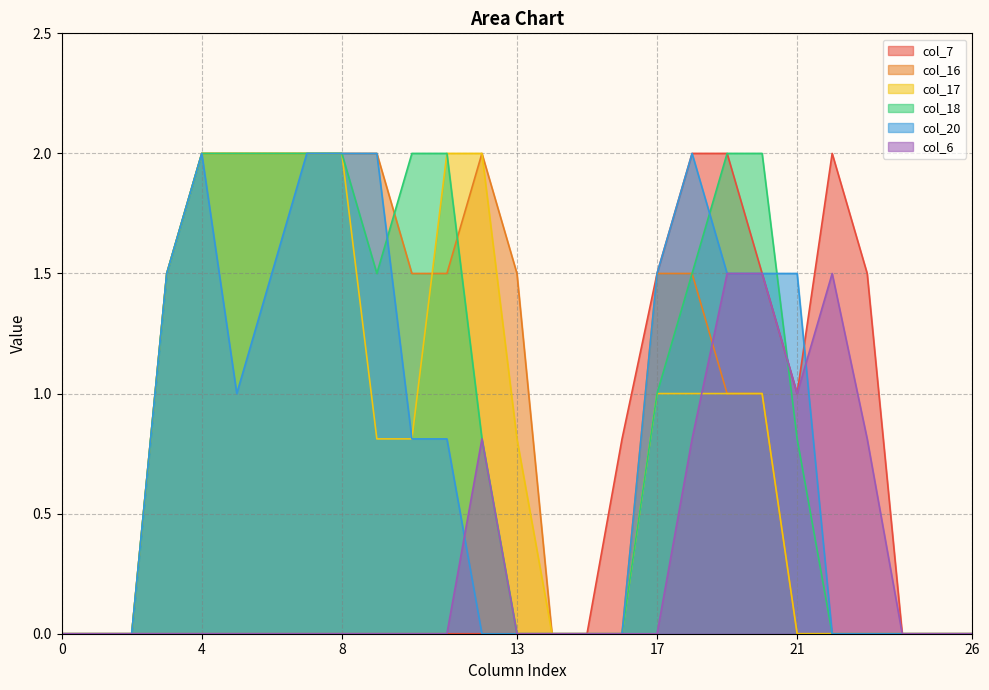

The value of col_16 at 11 is 1.5. True or false?

True